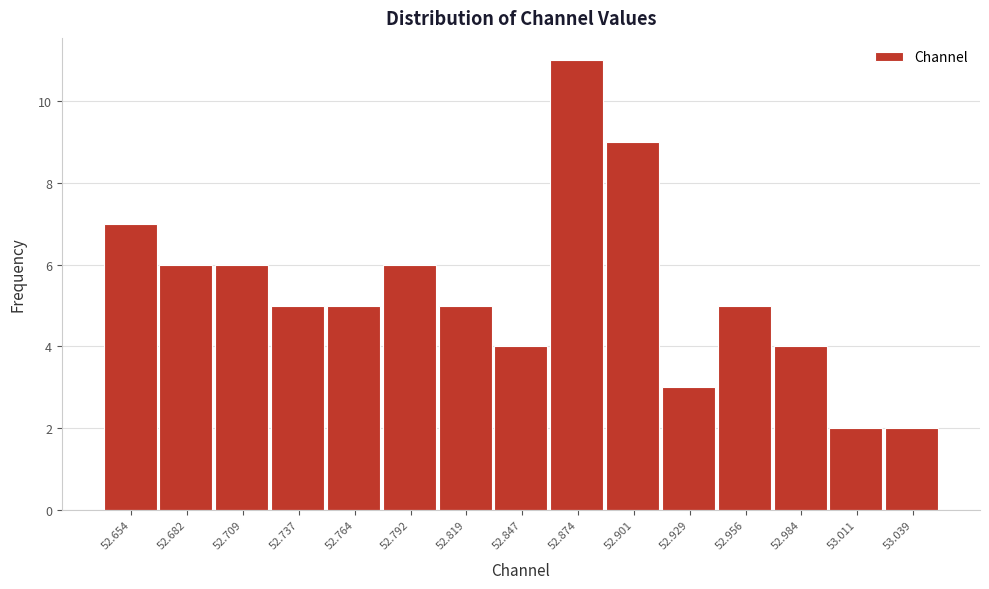

Reading left to right, list all the values displayed in this chart.

7	6	6	5	5	6	5	4	11	9	3	5	4	2	2